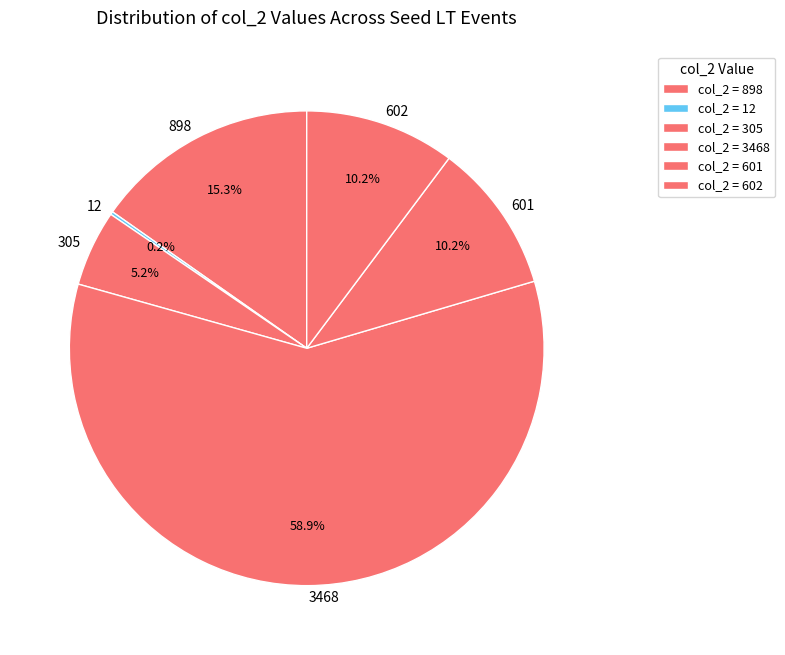

Combined, what portion of the pie is 602 and 305?

15.4%